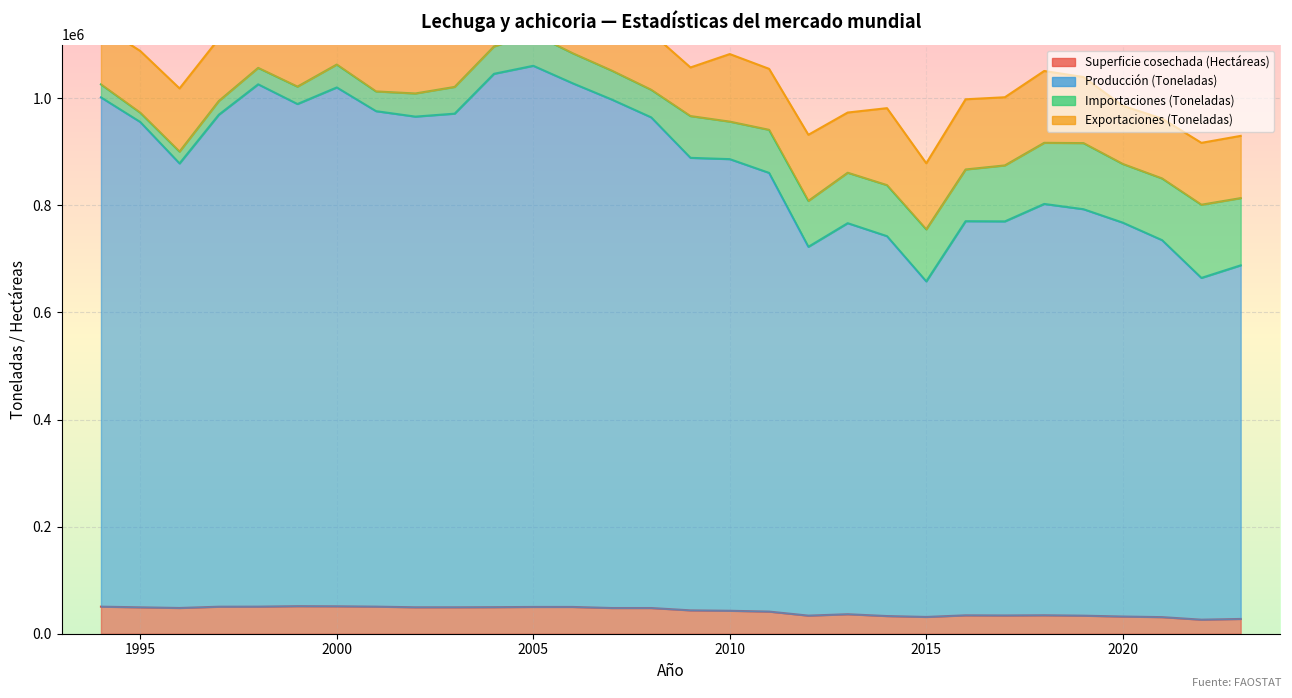

True or false: Producción (Toneladas) and Exportaciones (Toneladas) cross at least once.

False